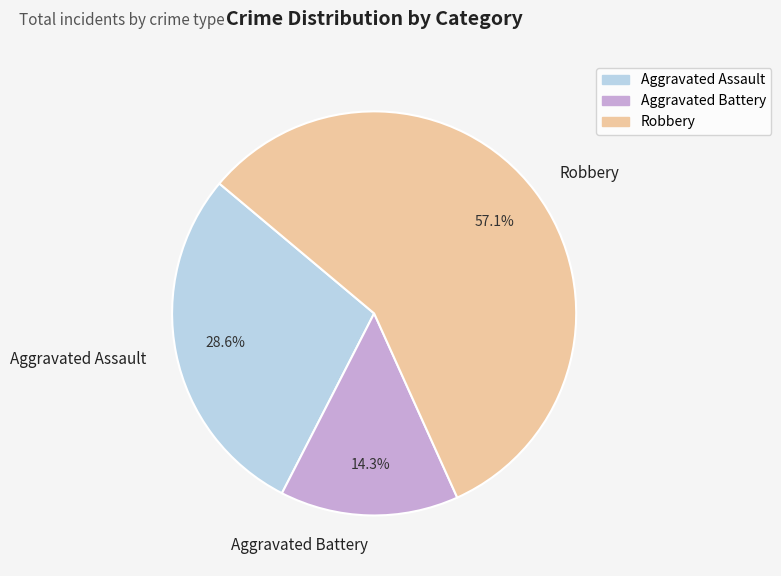

Approximately how many times larger is the value at Aggravated Assault compared to Aggravated Battery?

2.0